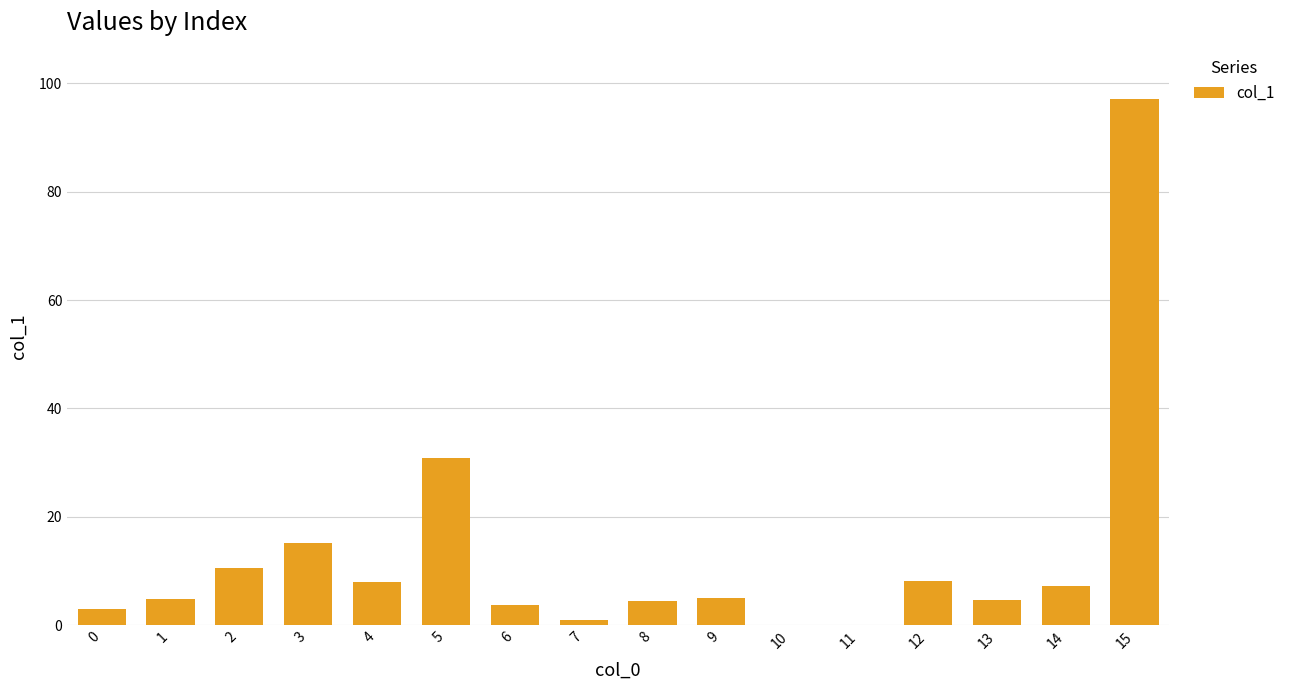

Which label corresponds to the largest value in the chart?

15